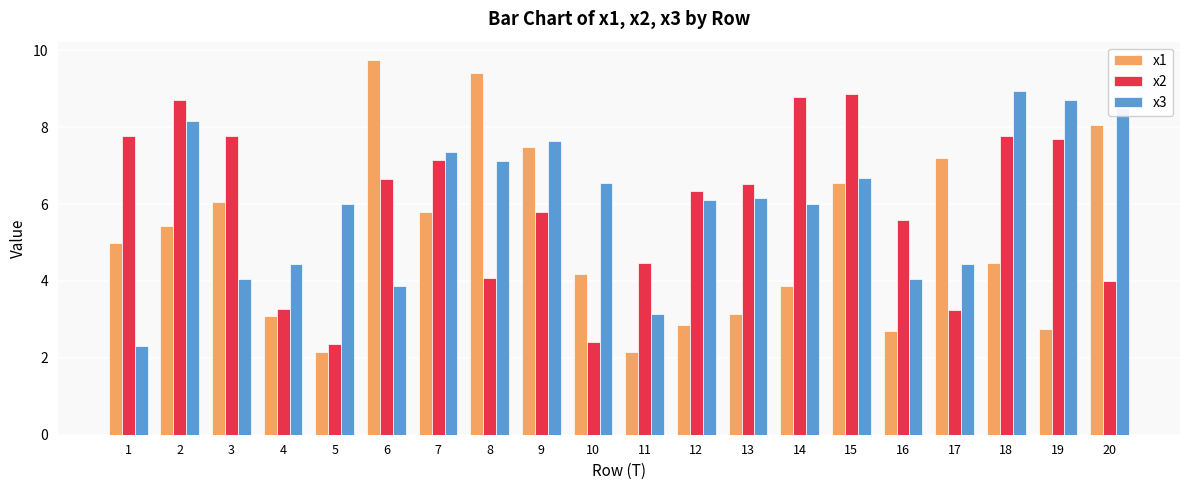

The x3 series shows 7.1 at 8. True or false?

True